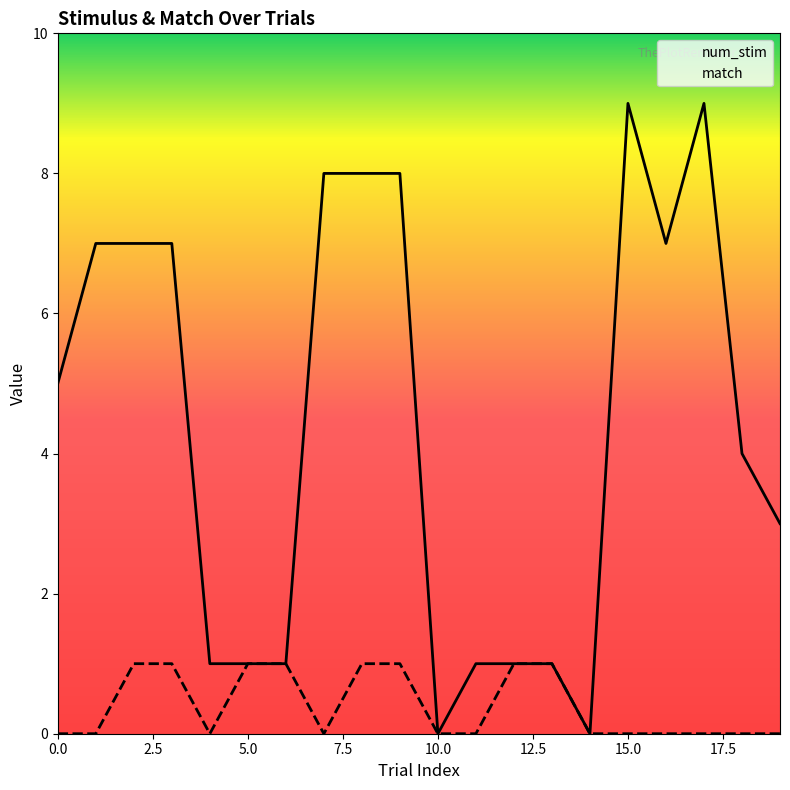

True or false: match has more than 0 points higher than both neighbors.

False